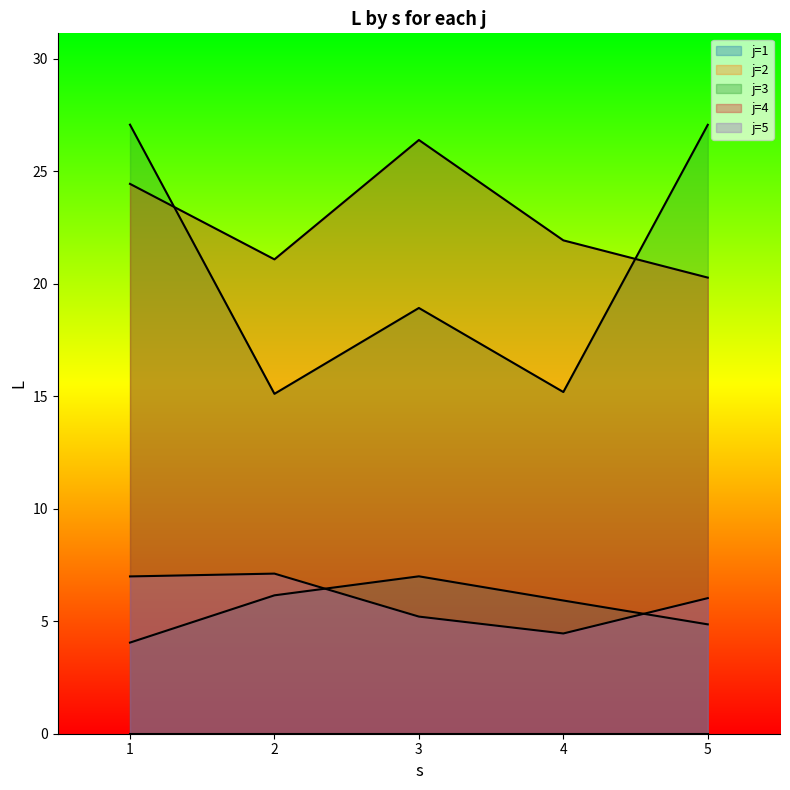

True or false: j=5 and j=4 cross at least once.

False